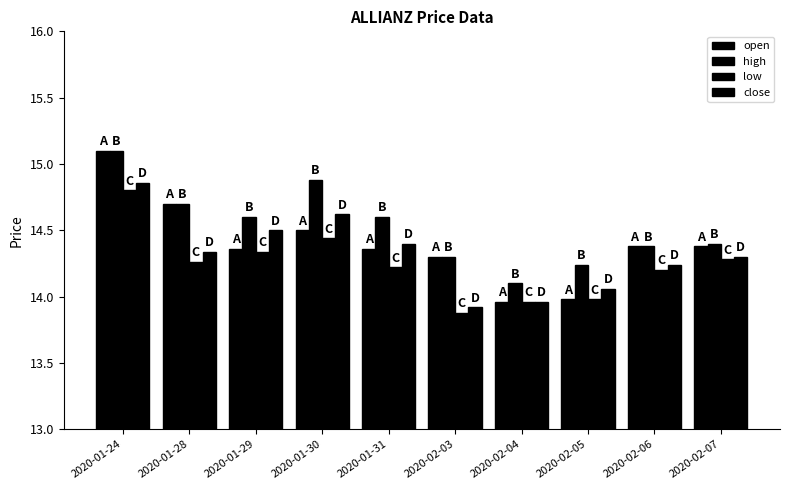

List the series in order of their peak value, lowest first.

low, close, open, high